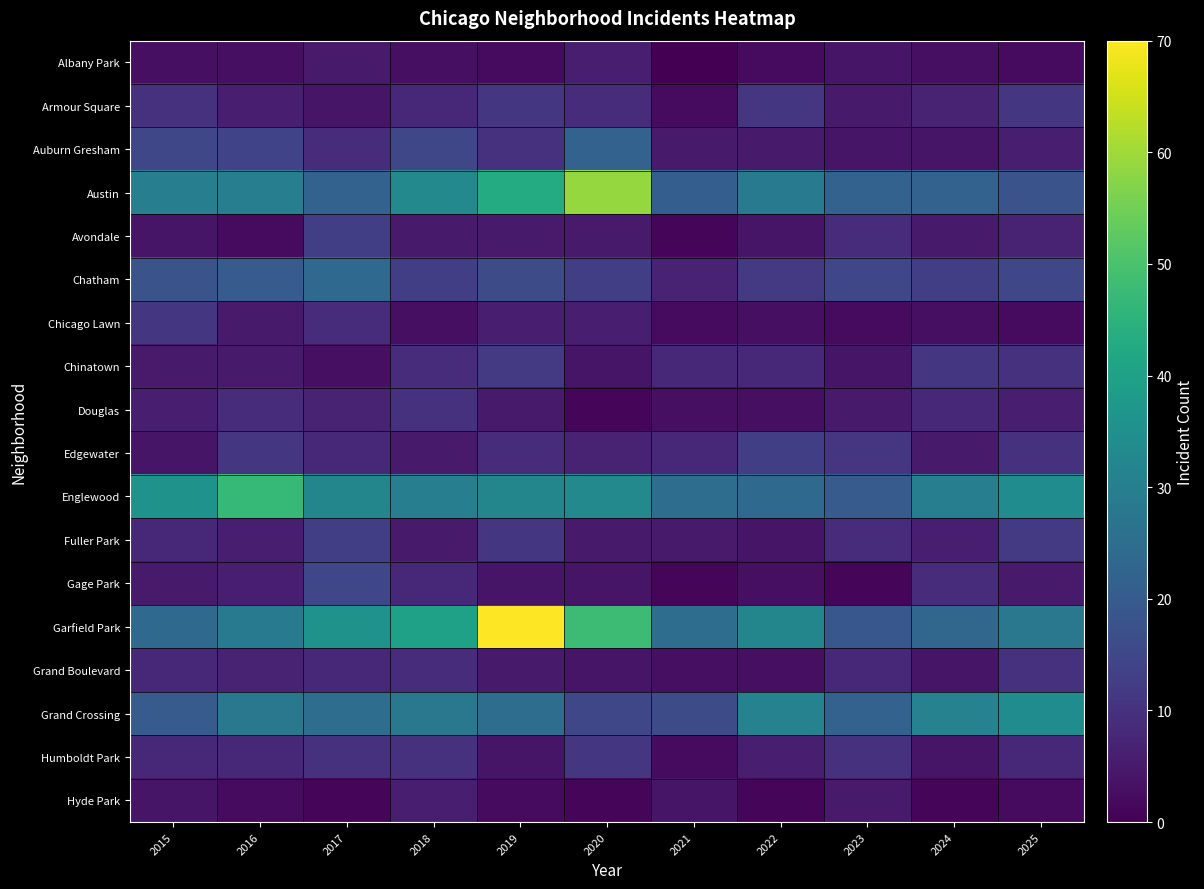

Which series has the largest total across all categories?

Garfield Park